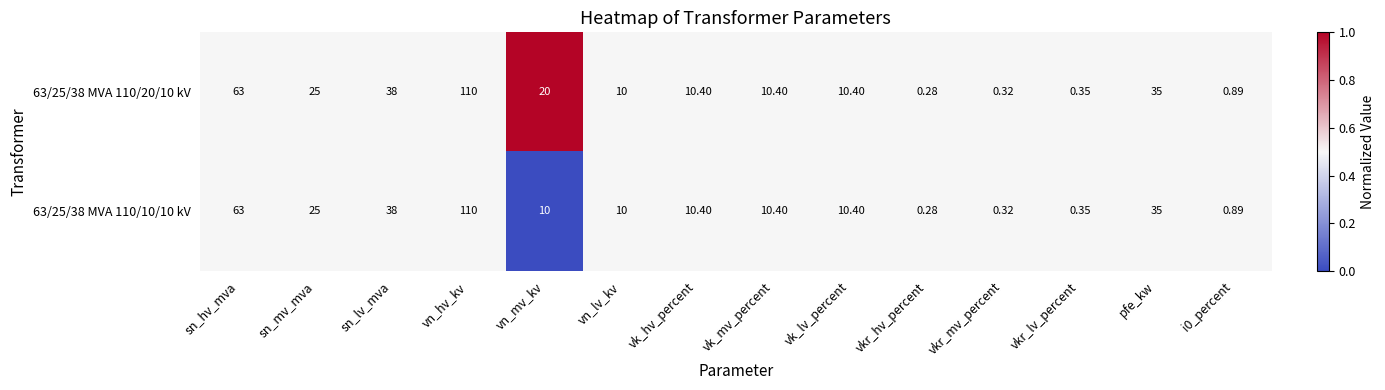

At which label does 63/25/38 MVA 110/20/10 kV reach its peak?

vn_hv_kv